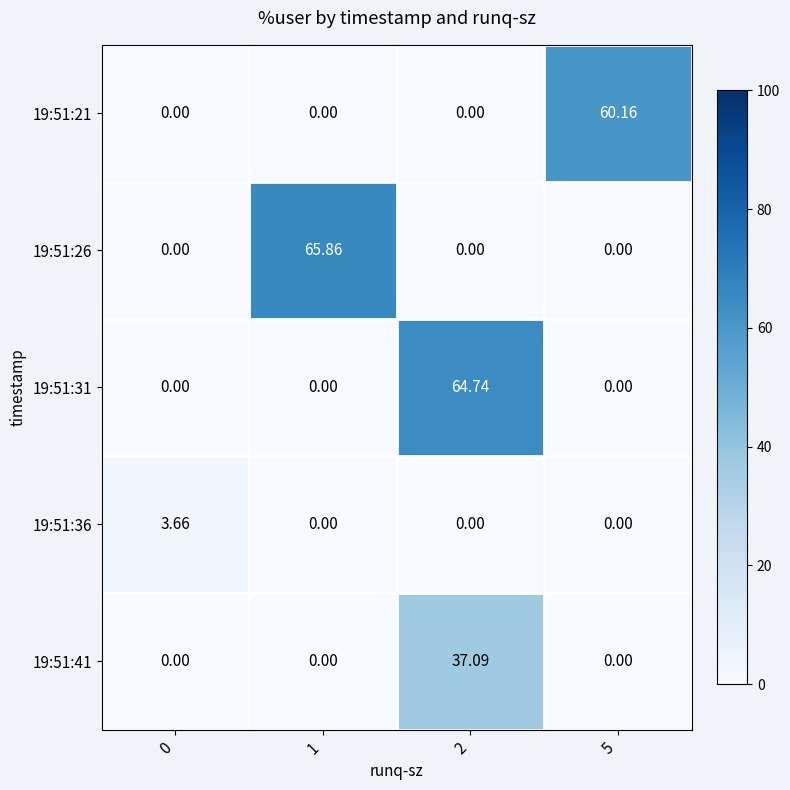

Is the value of 19:51:31 at 2 greater than the value of 19:51:36 at 0?

Yes